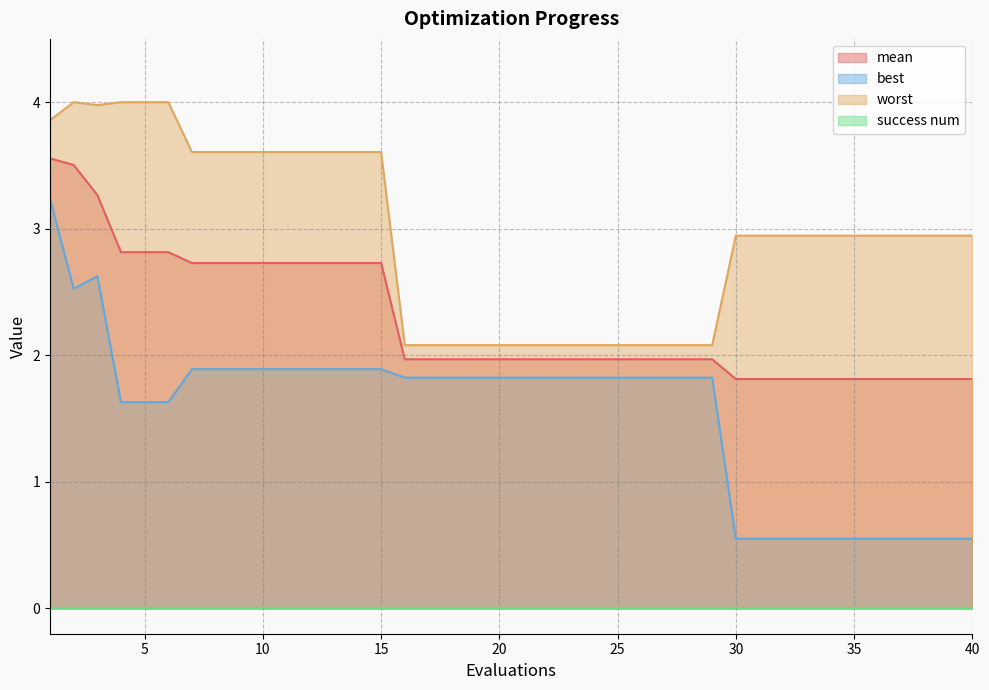

The best series shows 0.6 at 38. True or false?

True